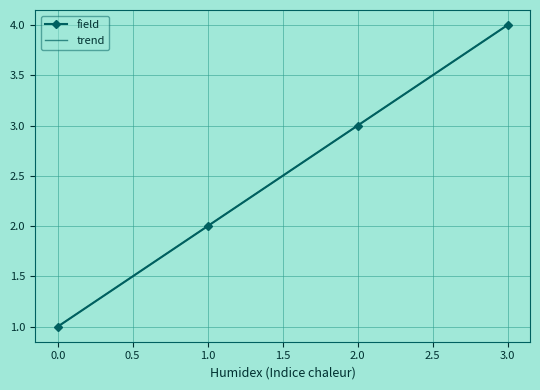

Read the value at 1.

2